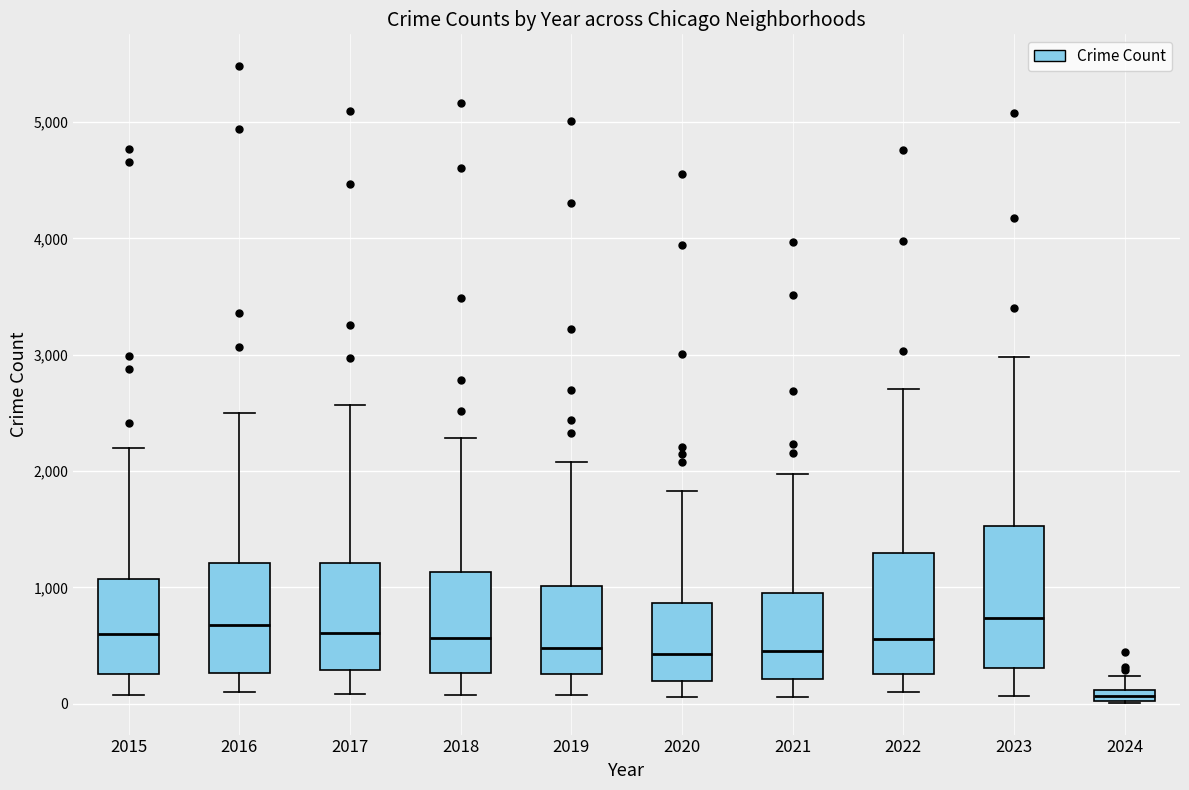

Where does the upper whisker of the box at x = 2024 end on the y-axis? The values are not printed on the chart, so give them approximately, as read against the axis.

200